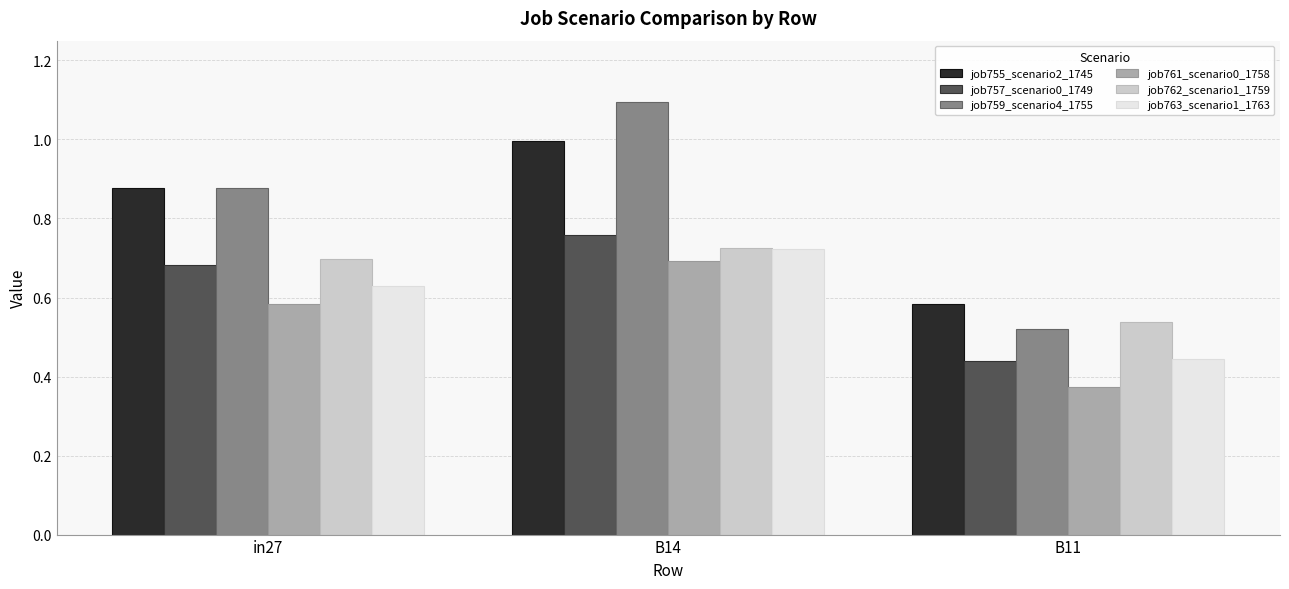

What is the difference between the highest and lowest values at in27?

0.3